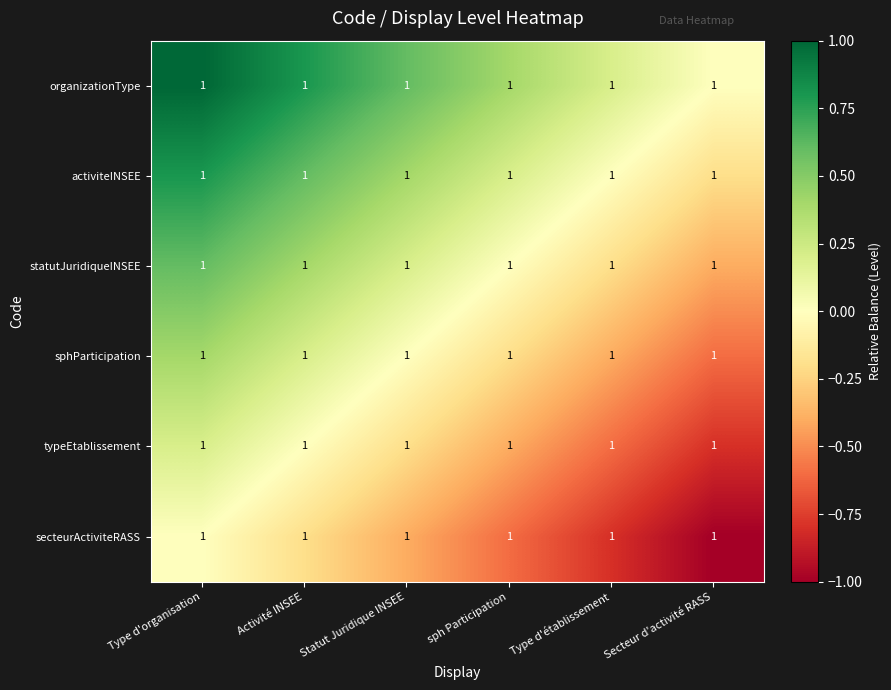

The value of statutJuridiqueINSEE at Type d'établissement is -0.2. True or false?

True